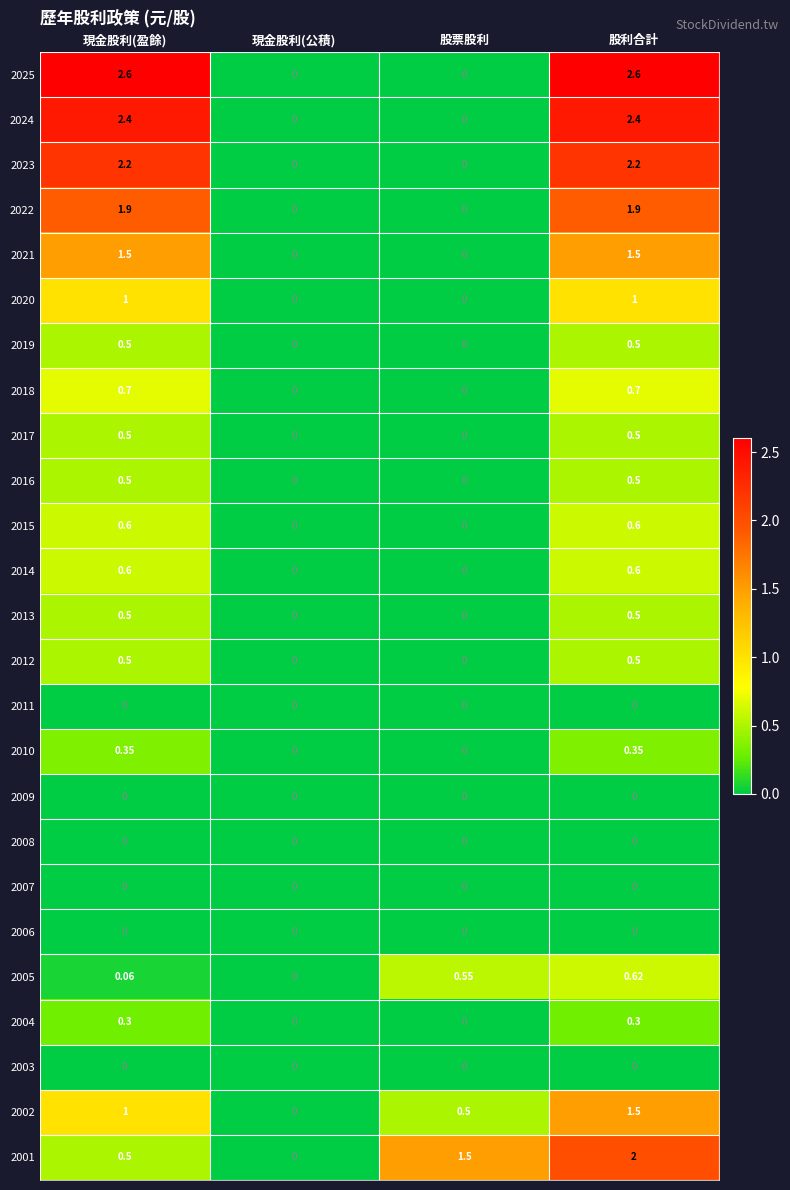

Where does the 2024 series first go above 2?

現金股利(盈餘)